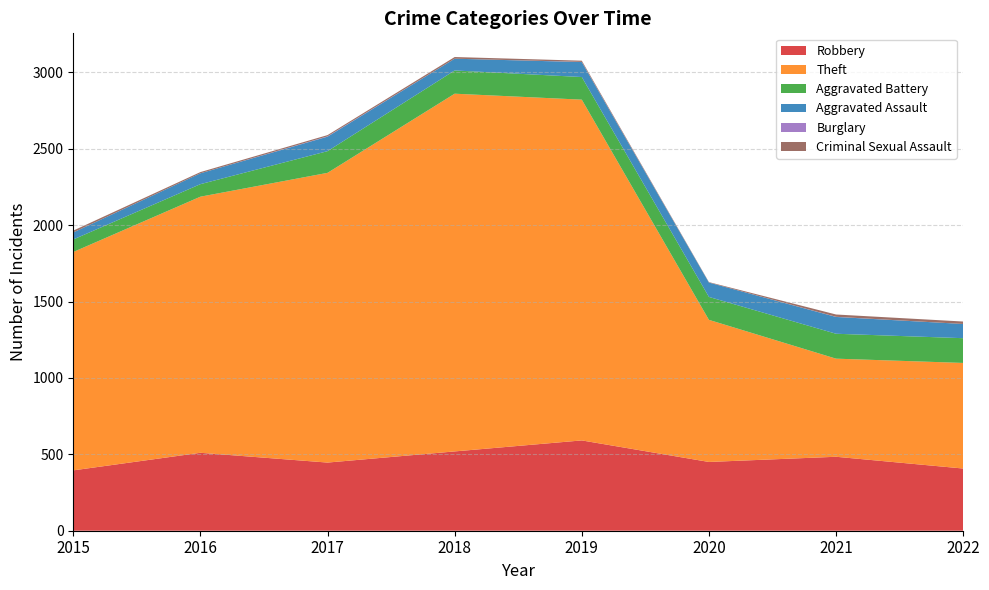

Reading left to right, list all the values displayed in this chart.

Robbery: 395	510	446	519	591	450	484	407
Theft: 1429	1676	1896	2341	2230	930	642	691
Aggravated Battery: 82	82	142	152	148	150	163	162
Aggravated Assault: 46	71	95	77	98	94	110	93
Burglary: 0	0	2	0	1	0	1	0
Criminal Sexual Assault: 12	8	8	11	8	3	15	16